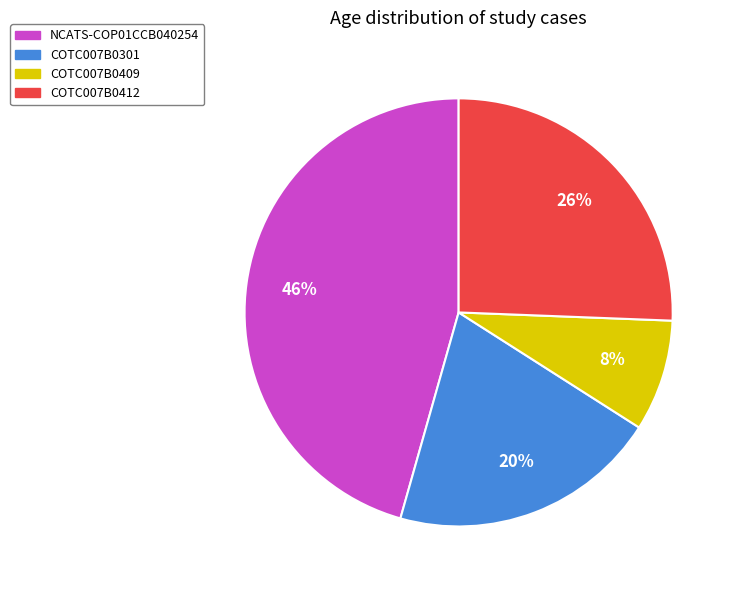

To the nearest percent, what is the average slice percentage?

25%